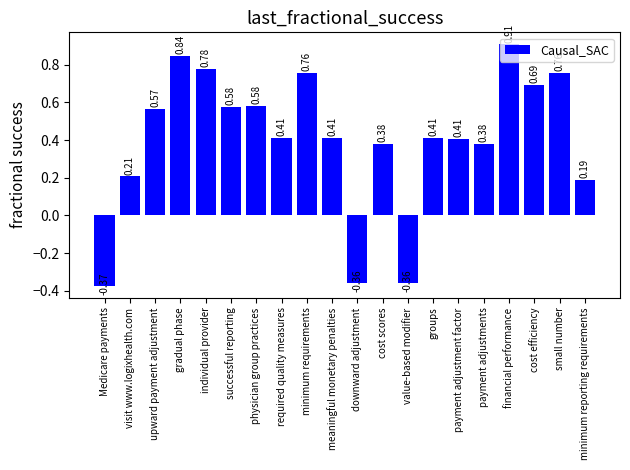

What is the label of the 17th bar from the right?

gradual phase